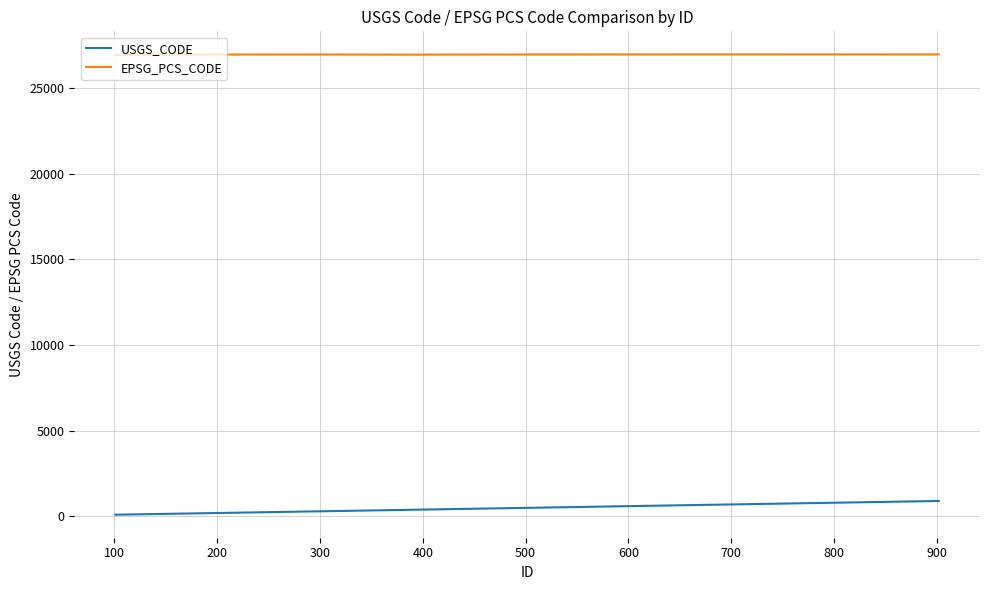

List the series in order of their overall mean, lowest first.

USGS_CODE, EPSG_PCS_CODE